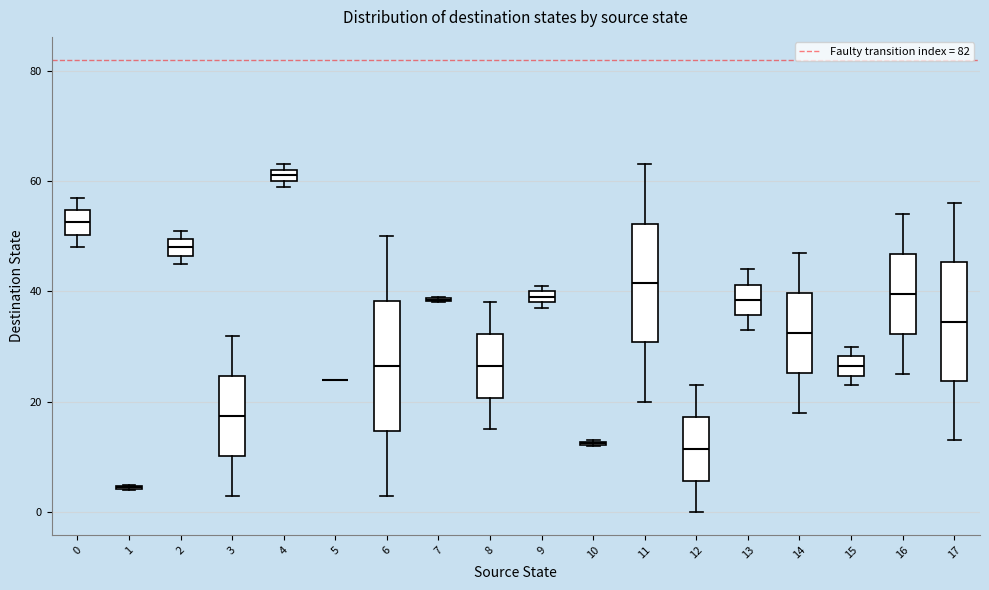

Where is the lower edge of the box at x = 0 on the y-axis? The values are not printed on the chart, so give them approximately, as read against the axis.

50